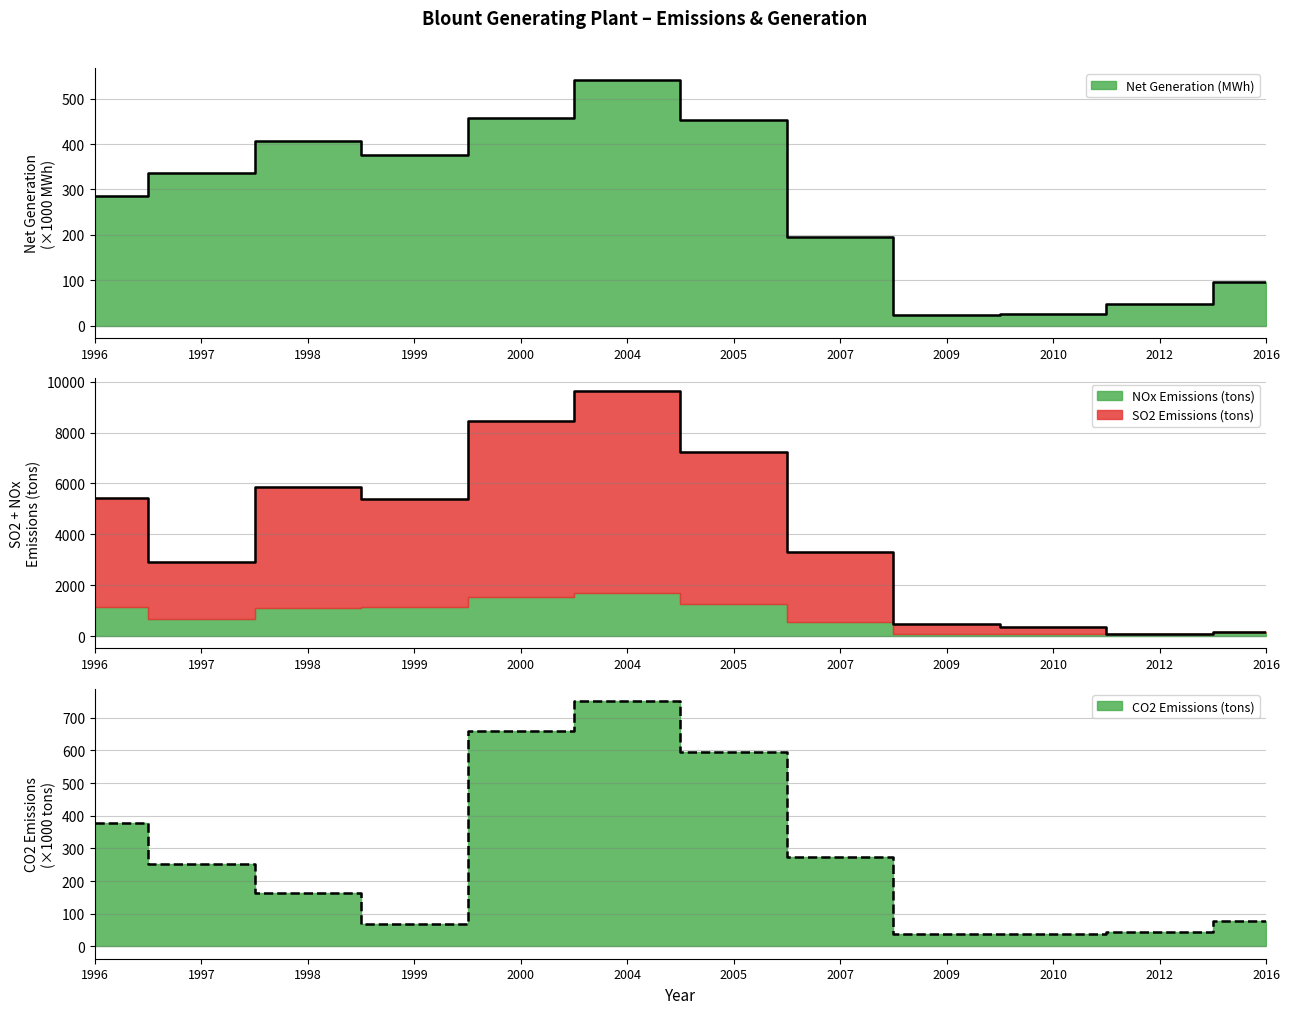

At which label does NOx Emissions (tons) first exceed 5391?

1996